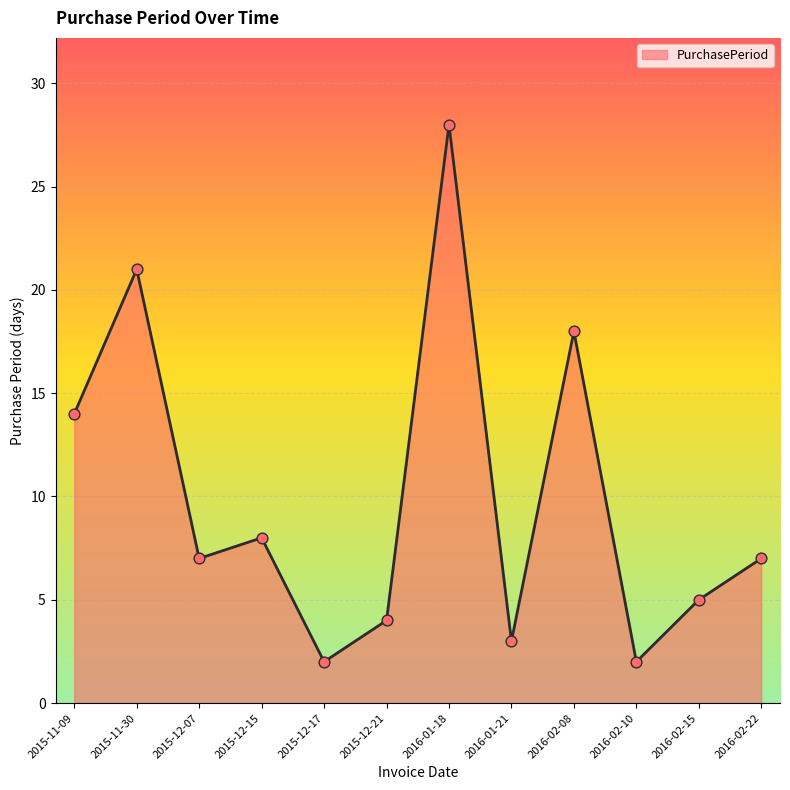

What is the change in value from 2015-12-15 to 2016-02-08?

+10